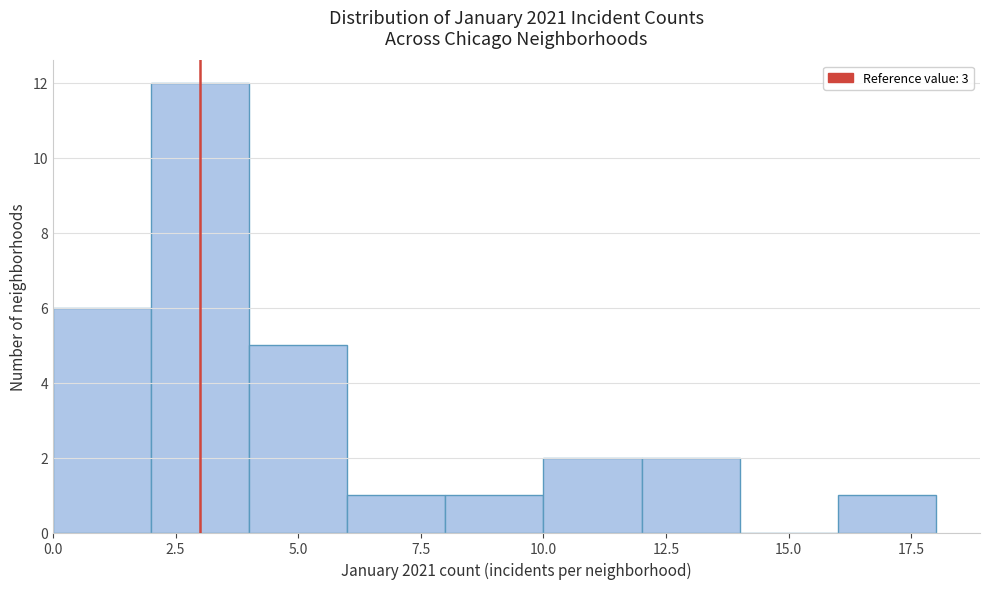

Which range on the x-axis has the tallest bar?

2 to 4